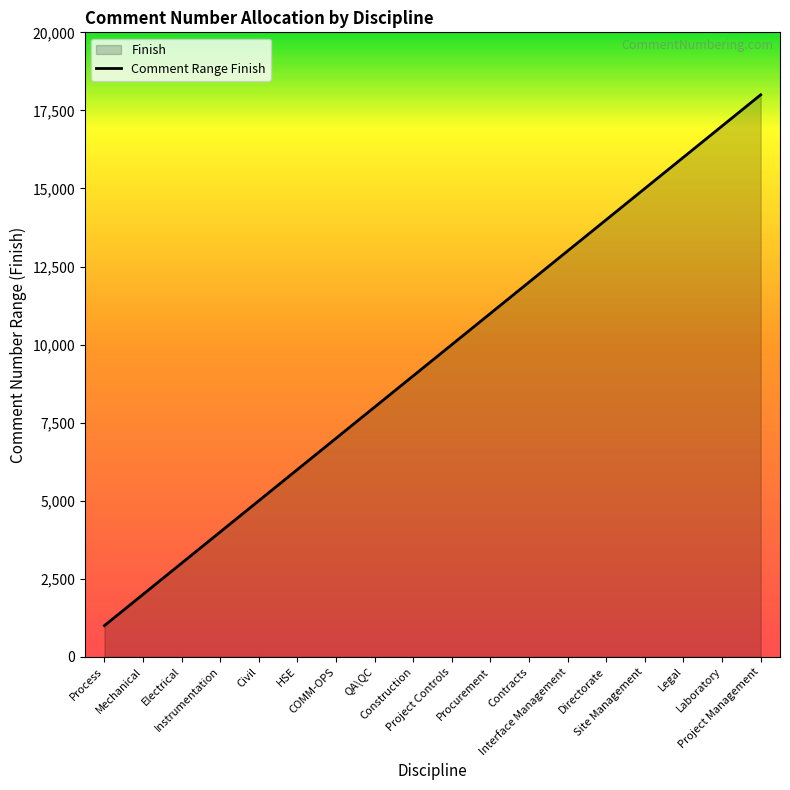

Rank the categories by value from highest to lowest.

Project Management, Laboratory, Legal, Site Management, Directorate, Interface Management, Contracts, Procurement, Project Controls, Construction, QA\QC, COMM-OPS, HSE, Civil, Instrumentation, Electrical, Mechanical, Process